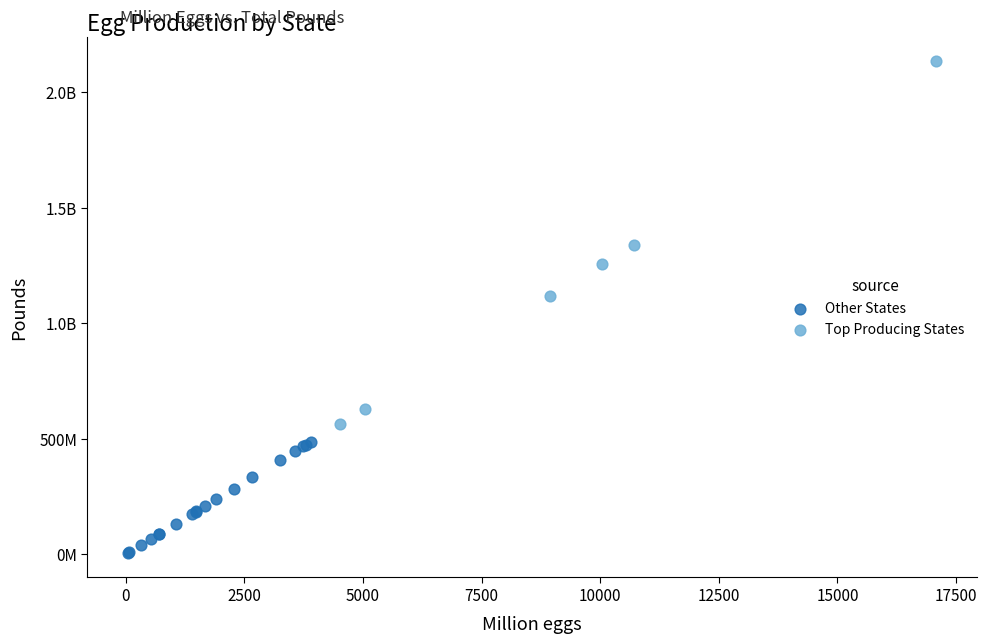

What are all the series names shown in the legend?

Other States, Top Producing States